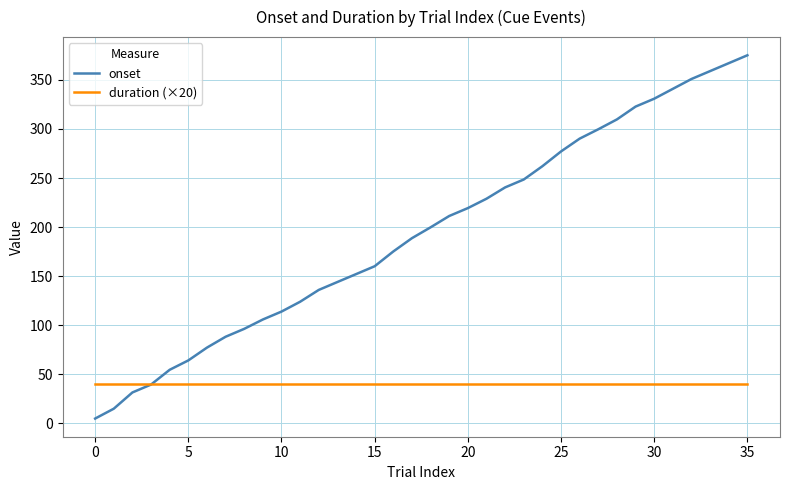

List the series in order of their peak value, lowest first.

duration (×20), onset